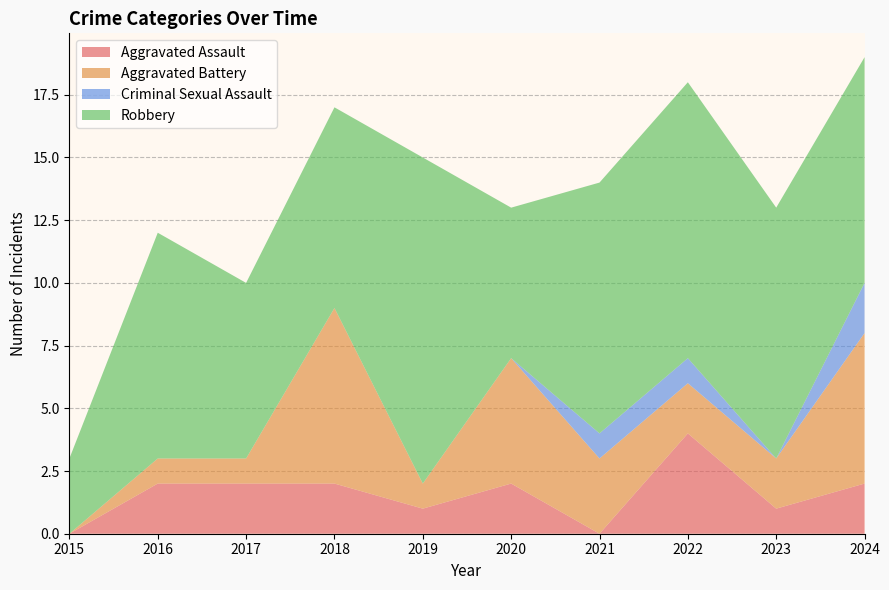

Reading right to left, list all the values displayed in this chart.

Aggravated Assault: 2024=2	2023=1	2022=4	2021=0	2020=2	2019=1	2018=2	2017=2	2016=2	2015=0
Aggravated Battery: 2024=6	2023=2	2022=2	2021=3	2020=5	2019=1	2018=7	2017=1	2016=1	2015=0
Criminal Sexual Assault: 2024=2	2023=0	2022=1	2021=1	2020=0	2019=0	2018=0	2017=0	2016=0	2015=0
Robbery: 2024=9	2023=10	2022=11	2021=10	2020=6	2019=13	2018=8	2017=7	2016=9	2015=3